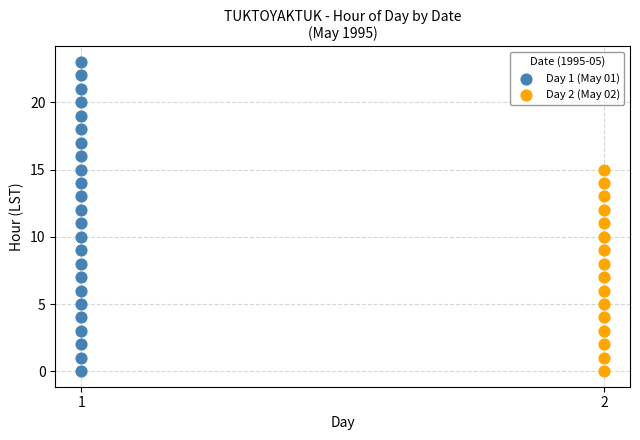

Which series has the largest Y range (max minus min)?

Day 1 (May 01)